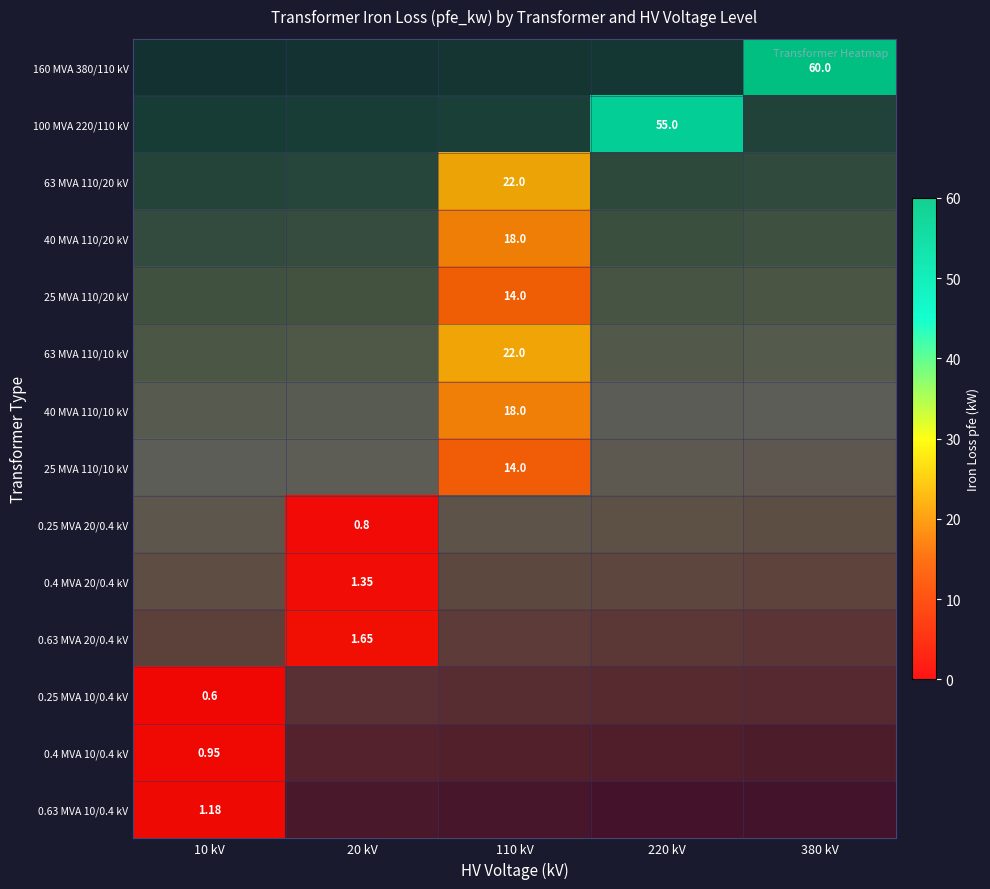

The 0.4 MVA 20/0.4 kV series shows -0.8 at 10 kV. True or false?

False